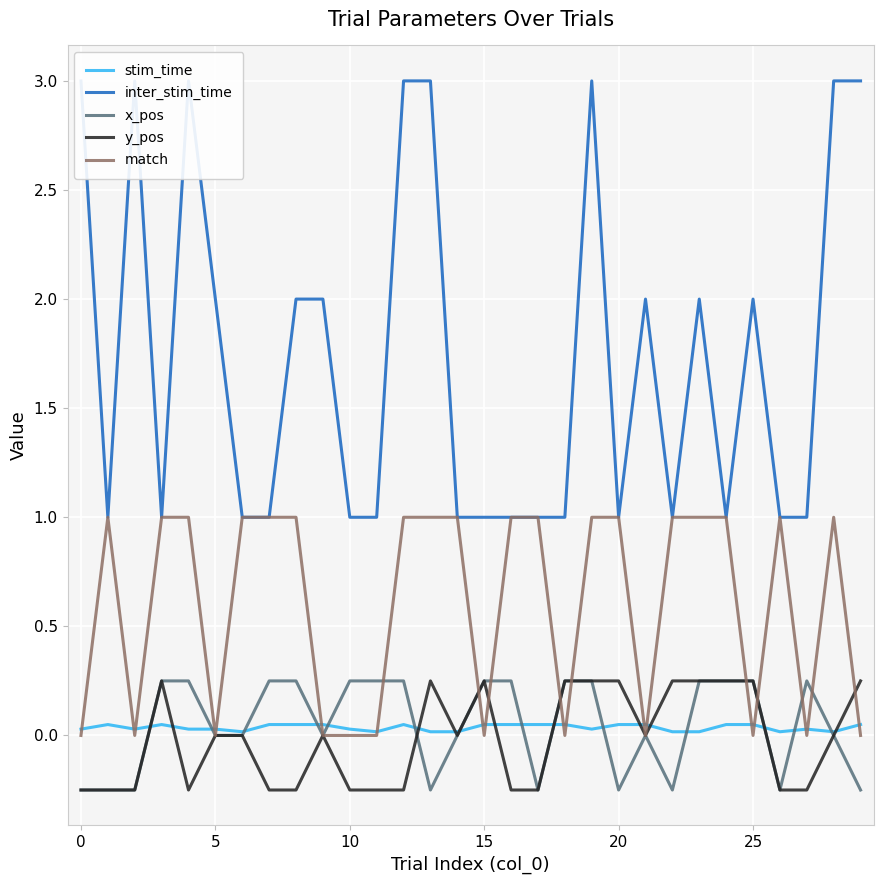

Is the value of match at 30 greater than the value of x_pos at −5?

Yes